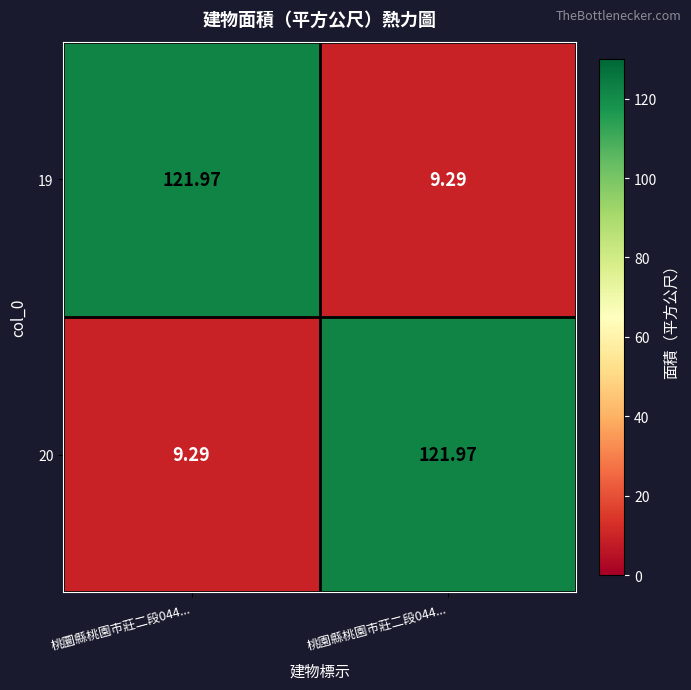

At 桃園縣桃園市莊二段044..., list the series in order from largest to smallest.

20, 19